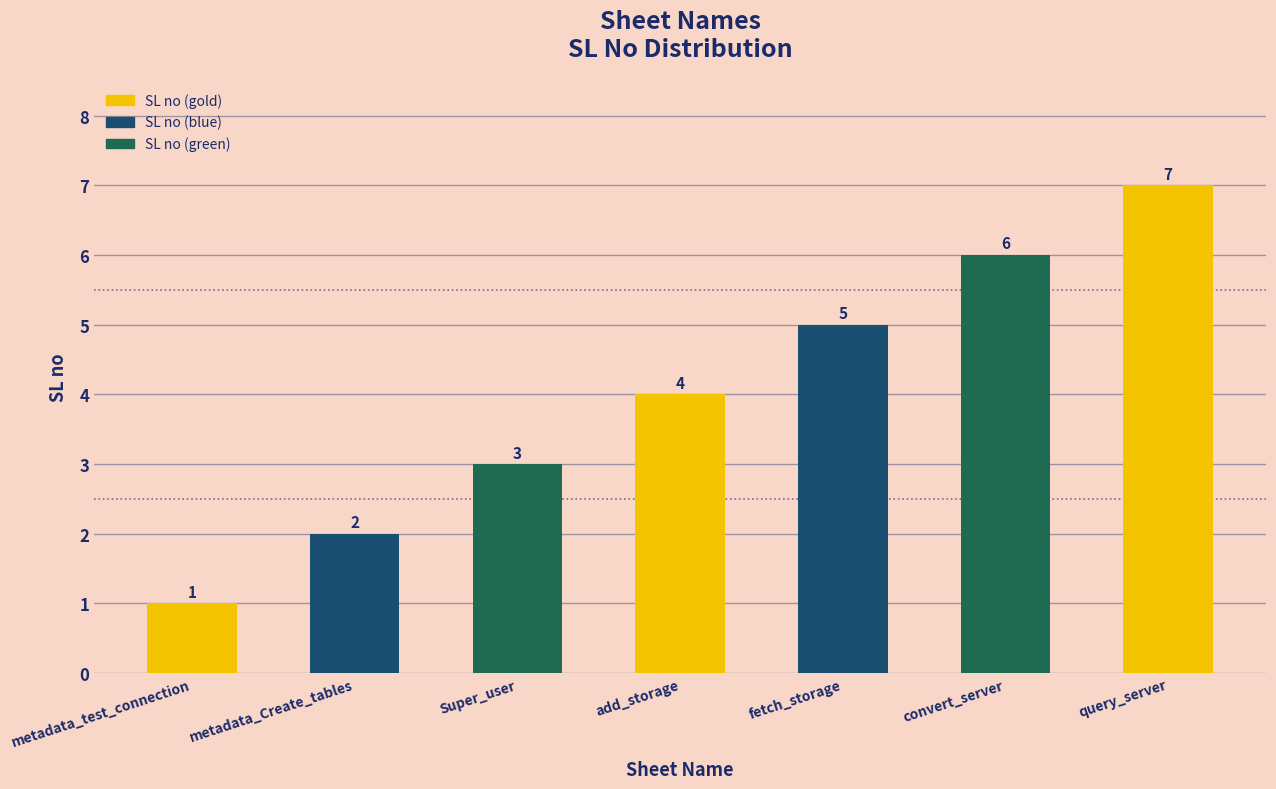

What is the label of the 6th bar from the left?

convert_server